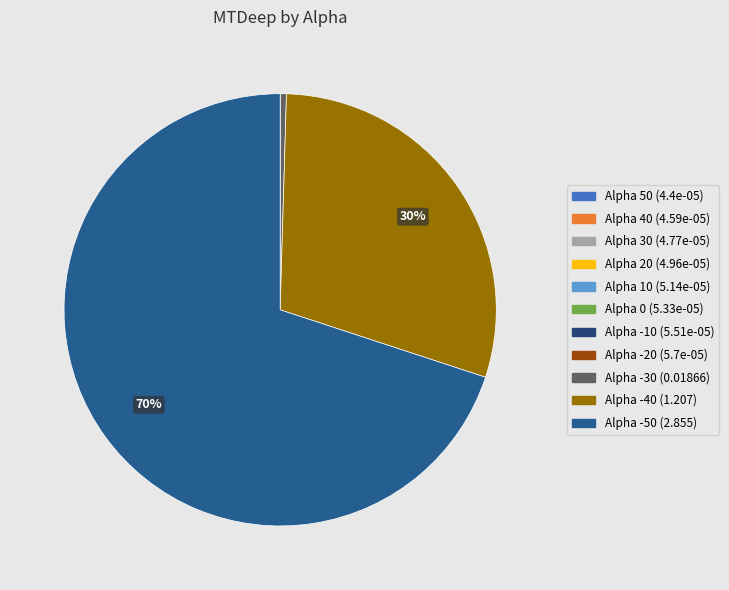

Which category has the biggest portion of the pie?

-50